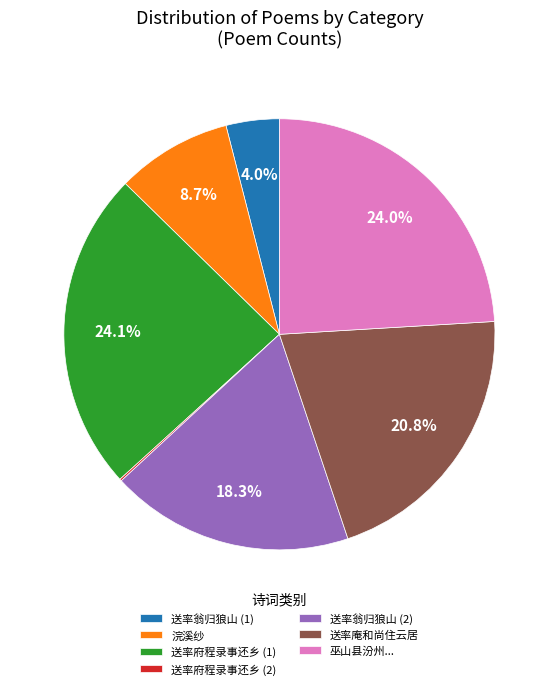

Approximately how many times larger is the value at 浣溪纱 compared to 送率府程录事还乡 (1)?

0.4